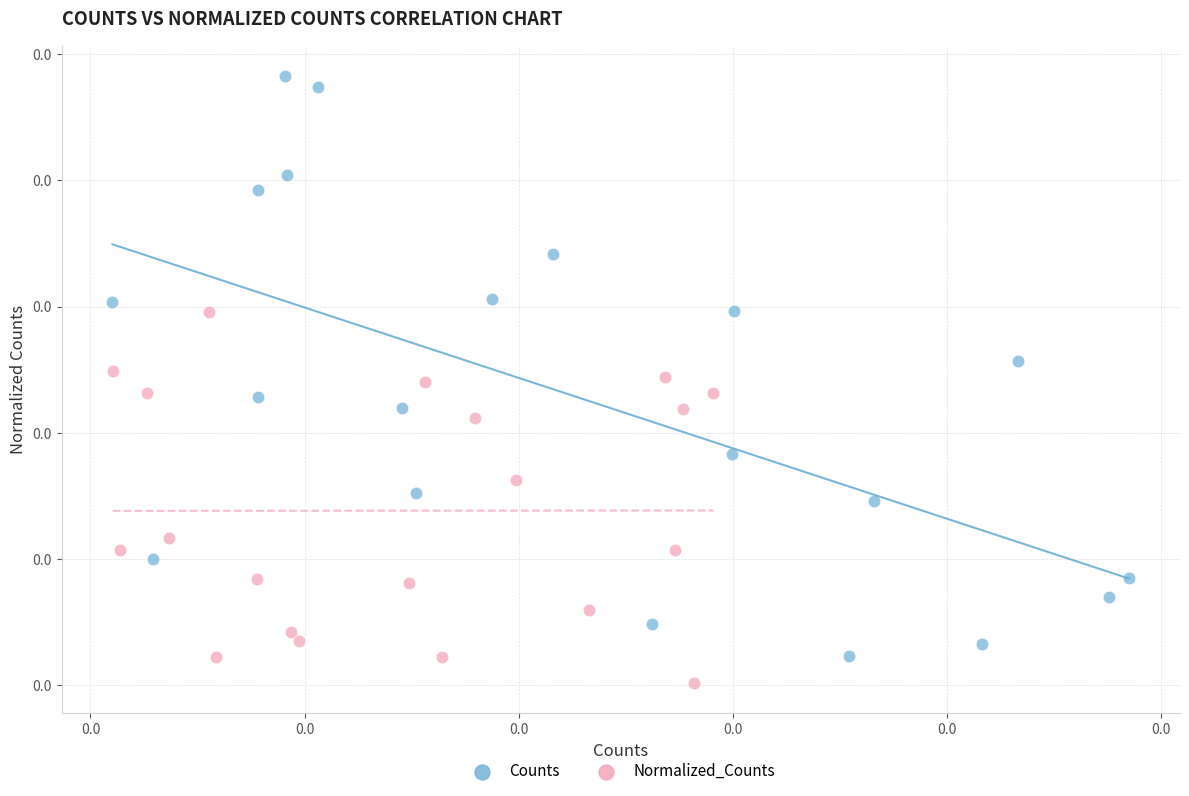

What are all the series names shown in the legend?

Counts, Normalized_Counts